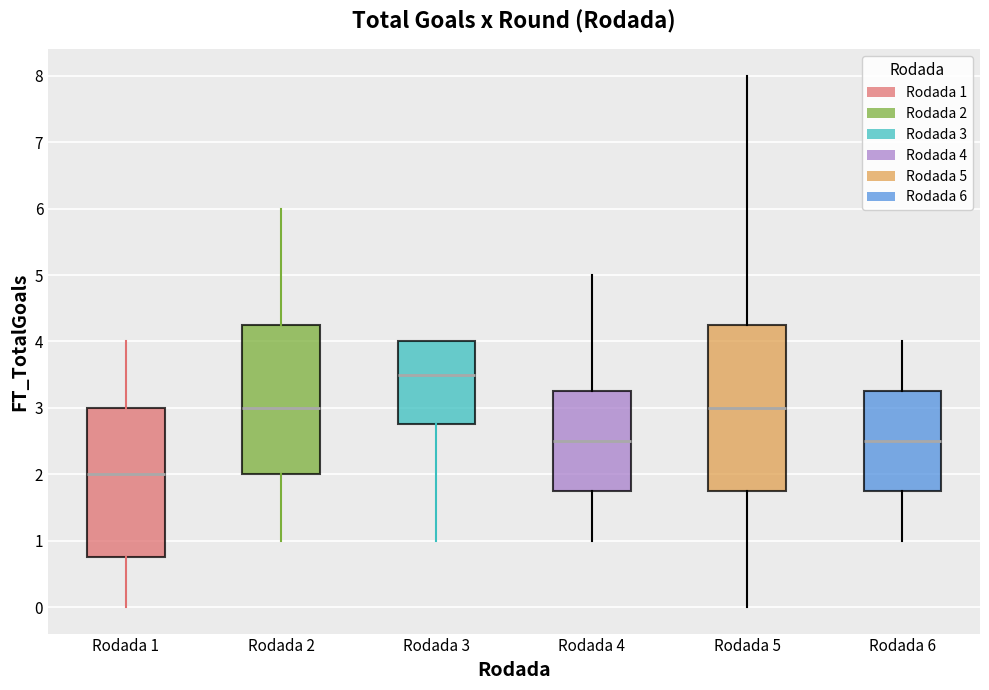

Which box has the highest median line?

Rodada 3